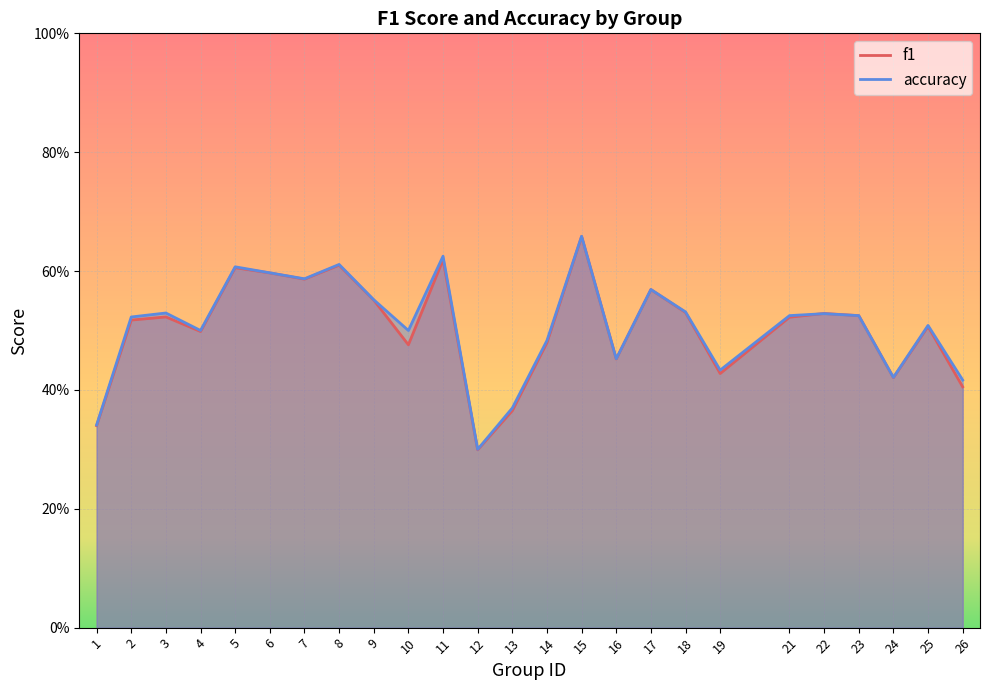

Which series has the largest total across all categories?

accuracy